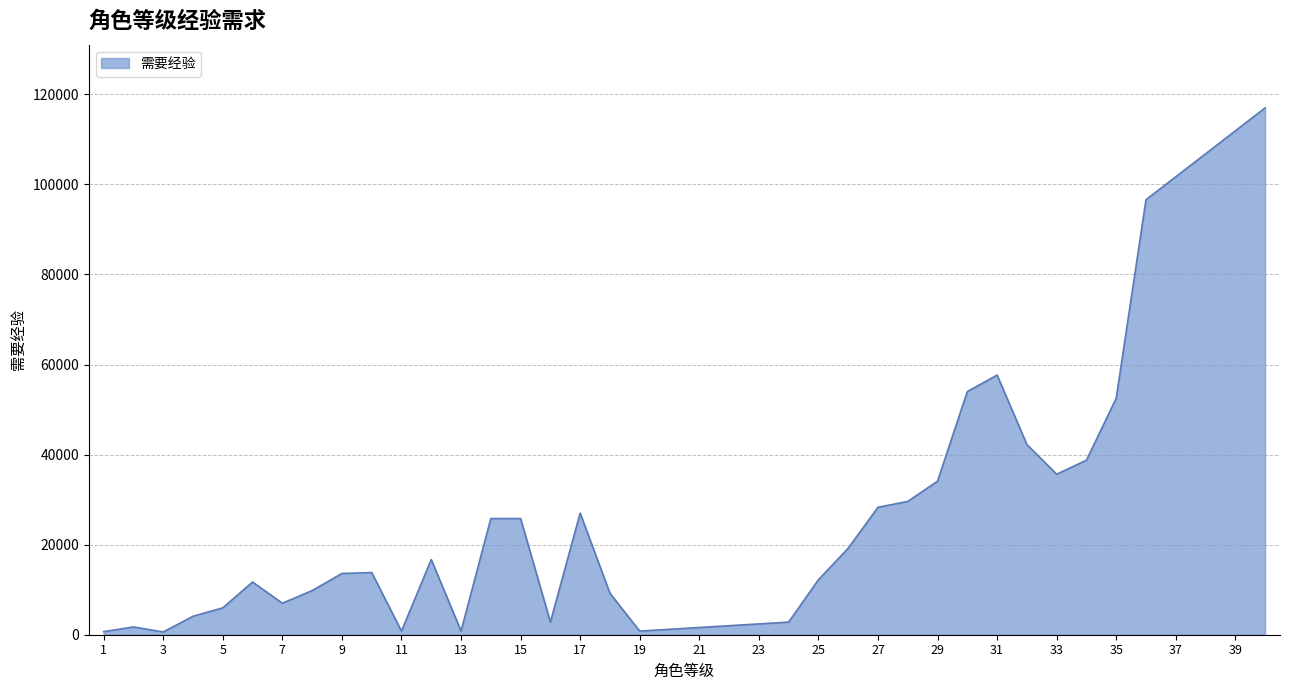

What is the greatest value displayed?

117000